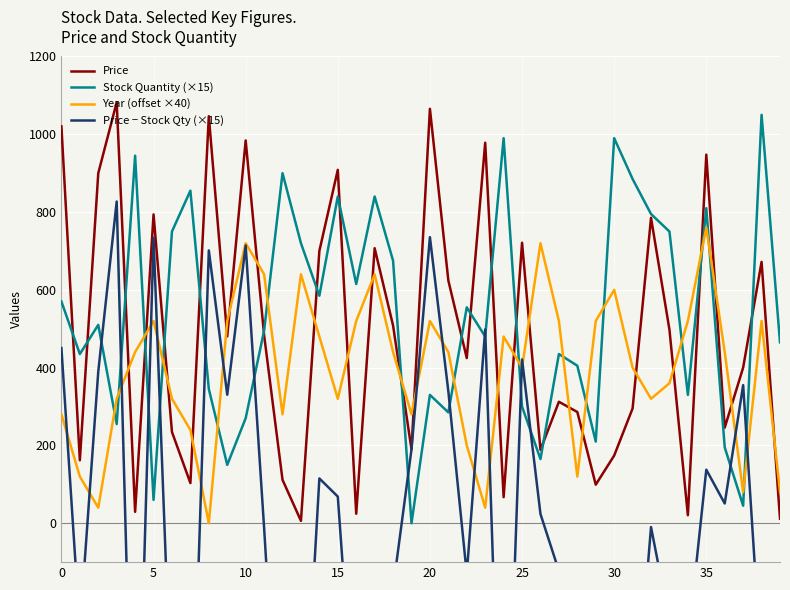

True or false: Price and Year (offset ×40) intersect in this chart.

True